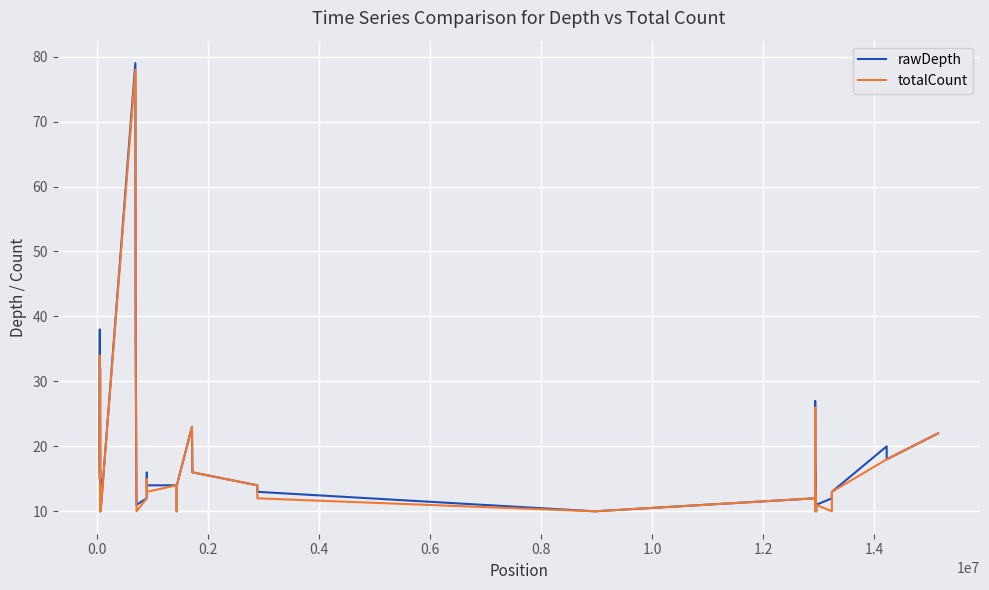

What is the highest value of the totalCount series?

78